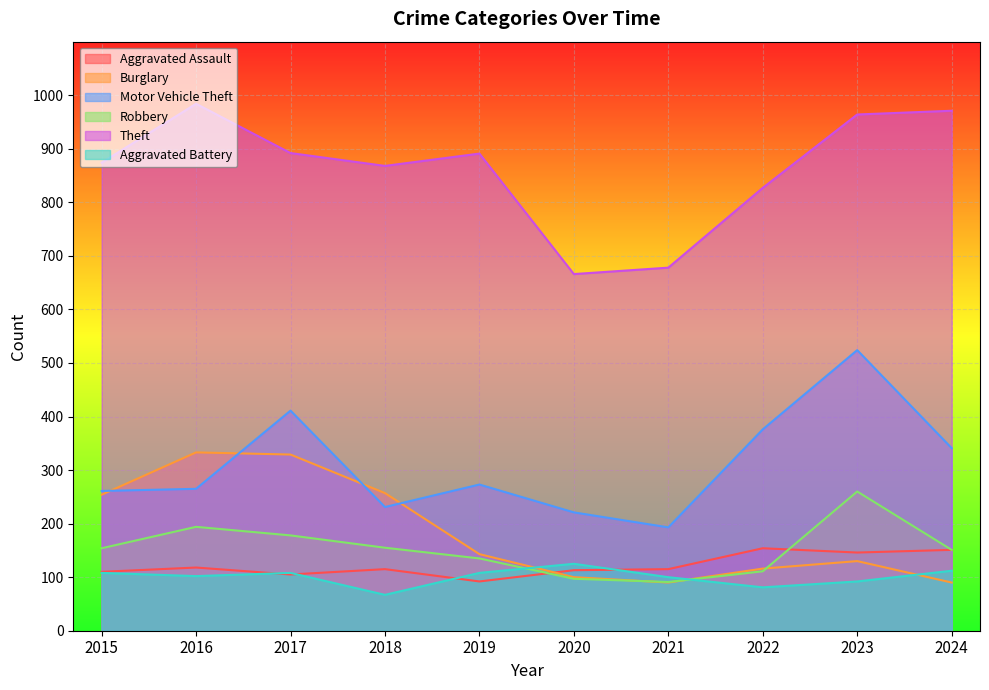

What are all the series names shown in the legend?

Aggravated Assault, Burglary, Motor Vehicle Theft, Robbery, Theft, Aggravated Battery